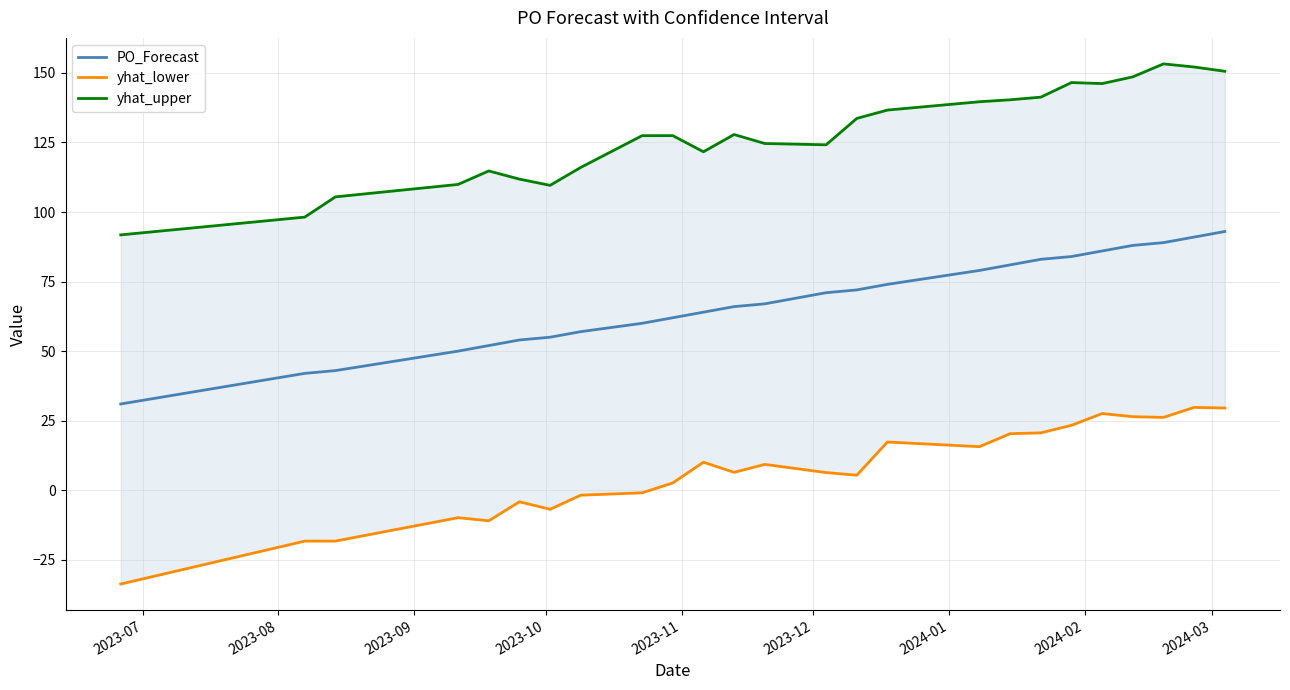

Reading left to right, extract all data points from this chart.

PO_Forecast: 31.0	42.0	43.0	50.0	52.0	54.0	55.0	57.0	60.0	62.0	64.0	66.0	67.0	71.0	72.0	74.0	79.0	81.0	83.0	84.0	86.0	88.0	89.0	91.0	93.0
yhat_lower: -33.7	-18.3	-18.3	-9.9	-11.0	-4.2	-6.8	-1.8	-0.9	2.6	10.1	6.4	9.3	6.3	5.4	17.3	15.7	20.3	20.6	23.3	27.6	26.4	26.2	29.8	29.5
yhat_upper: 91.8	98.2	105.4	109.9	114.8	111.8	109.6	116.0	127.5	127.5	121.7	127.9	124.6	124.2	133.6	136.7	139.6	140.3	141.3	146.5	146.2	148.6	153.3	152.1	150.6